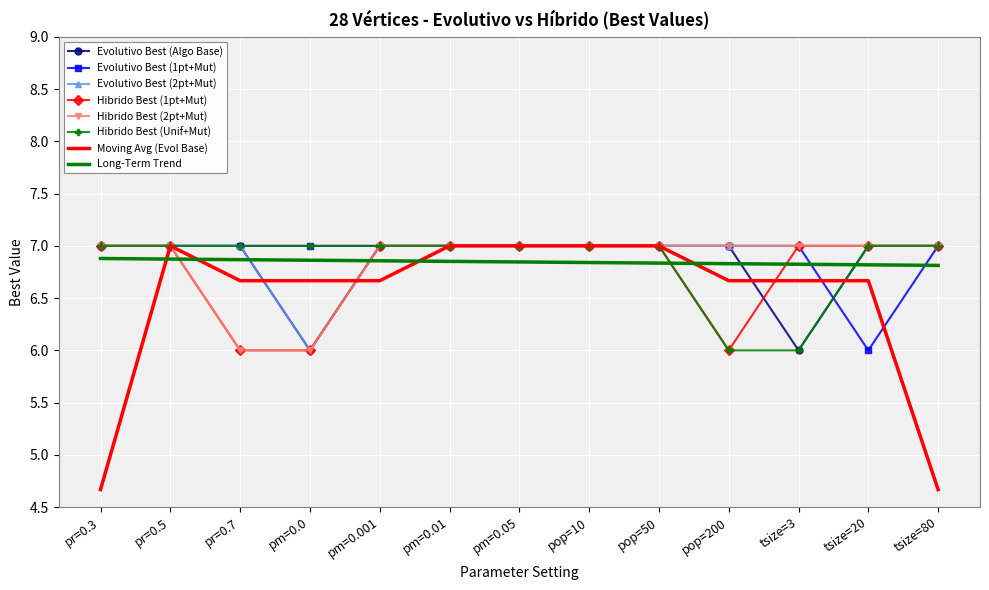

The value of Hibrido Best (2pt+Mut) at pr=0.5 is 10.7. True or false?

False